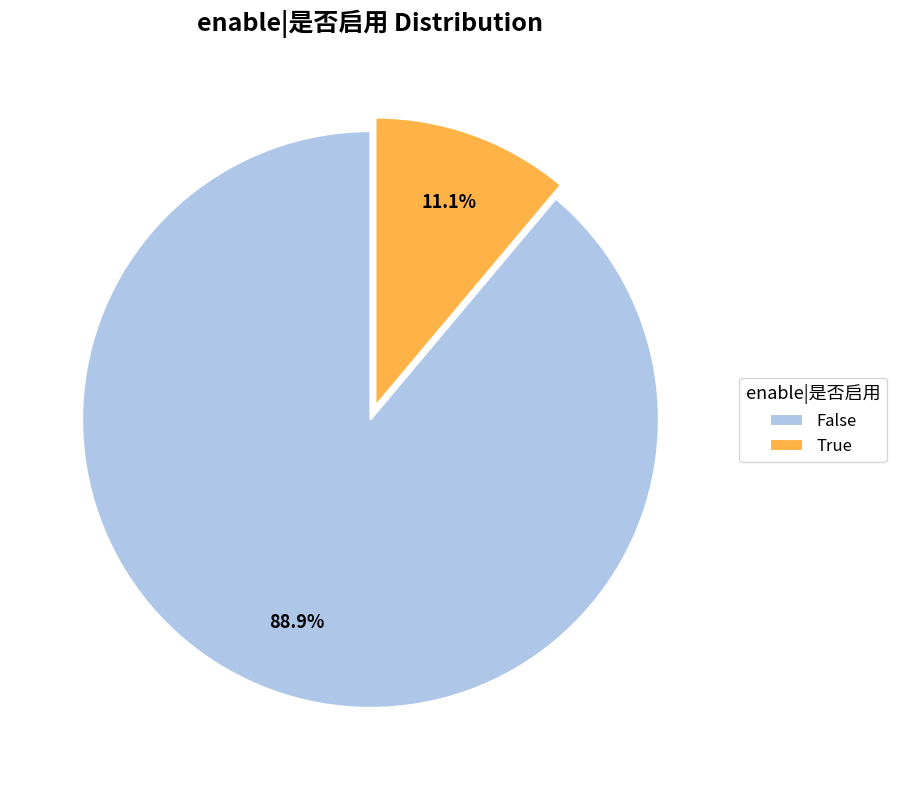

What percentage is the False slice, to the nearest percent?

89%